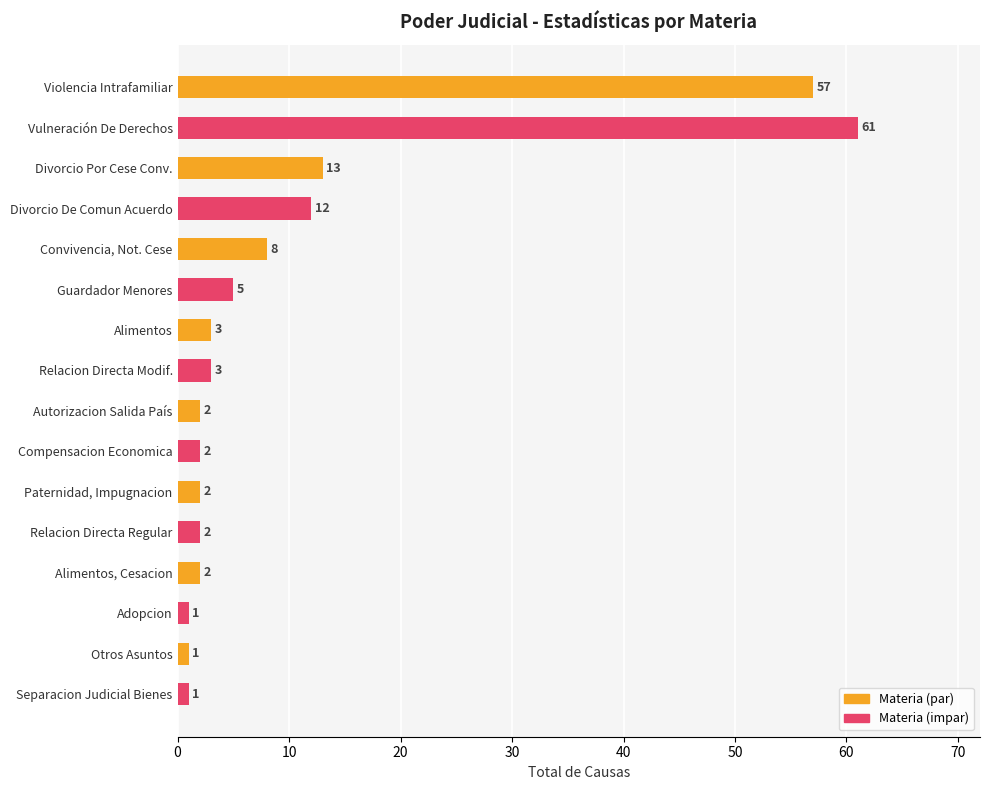

Which has a higher value, Autorizacion Salida País or Separacion Judicial Bienes?

Autorizacion Salida País